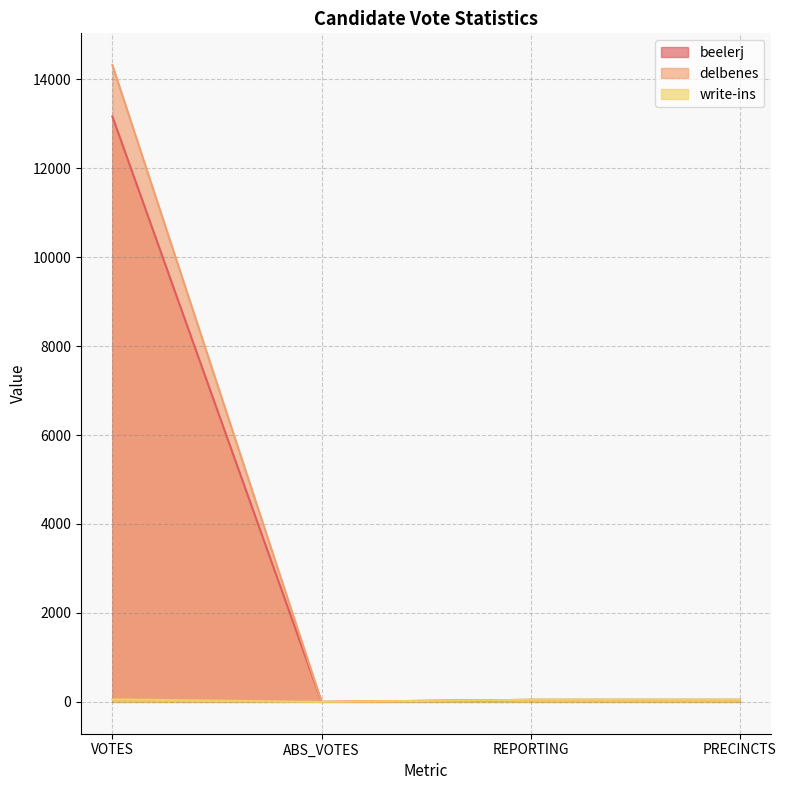

What is the value of the beelerj point at the 1st from the left?

13161